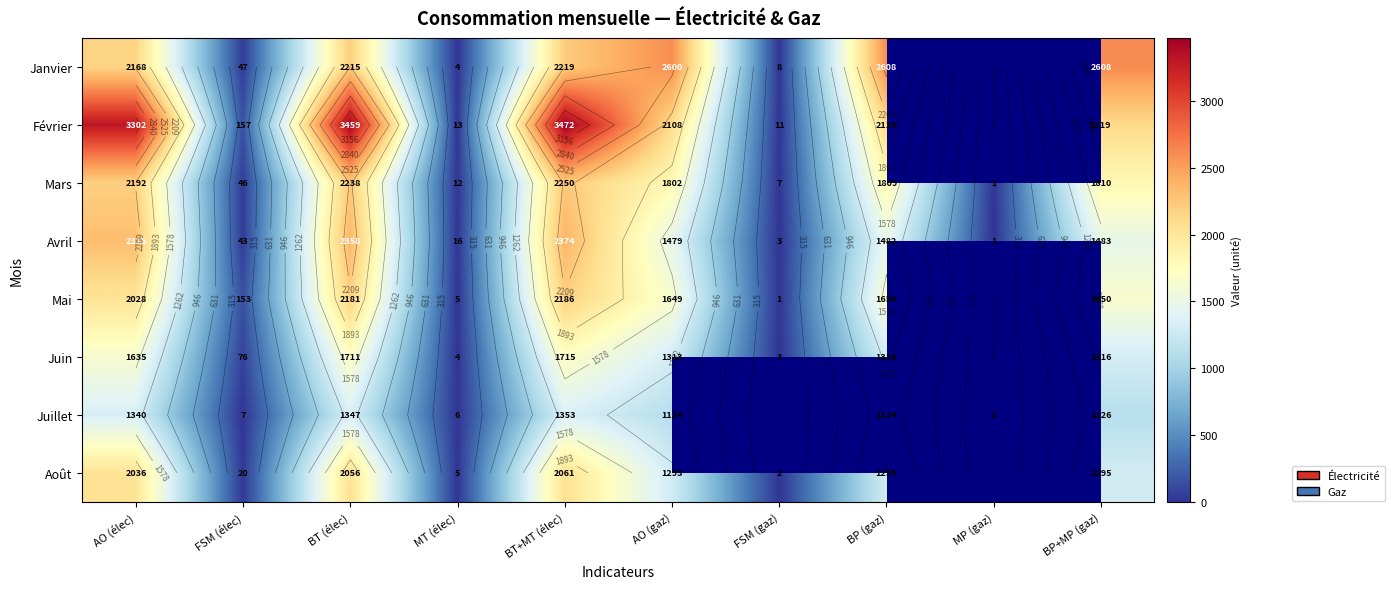

Rank the categories by Mars value from highest to lowest.

BT+MT (élec), BT (élec), AO (élec), BP+MP (gaz), BP (gaz), AO (gaz), FSM (élec), MT (élec), FSM (gaz), MP (gaz)